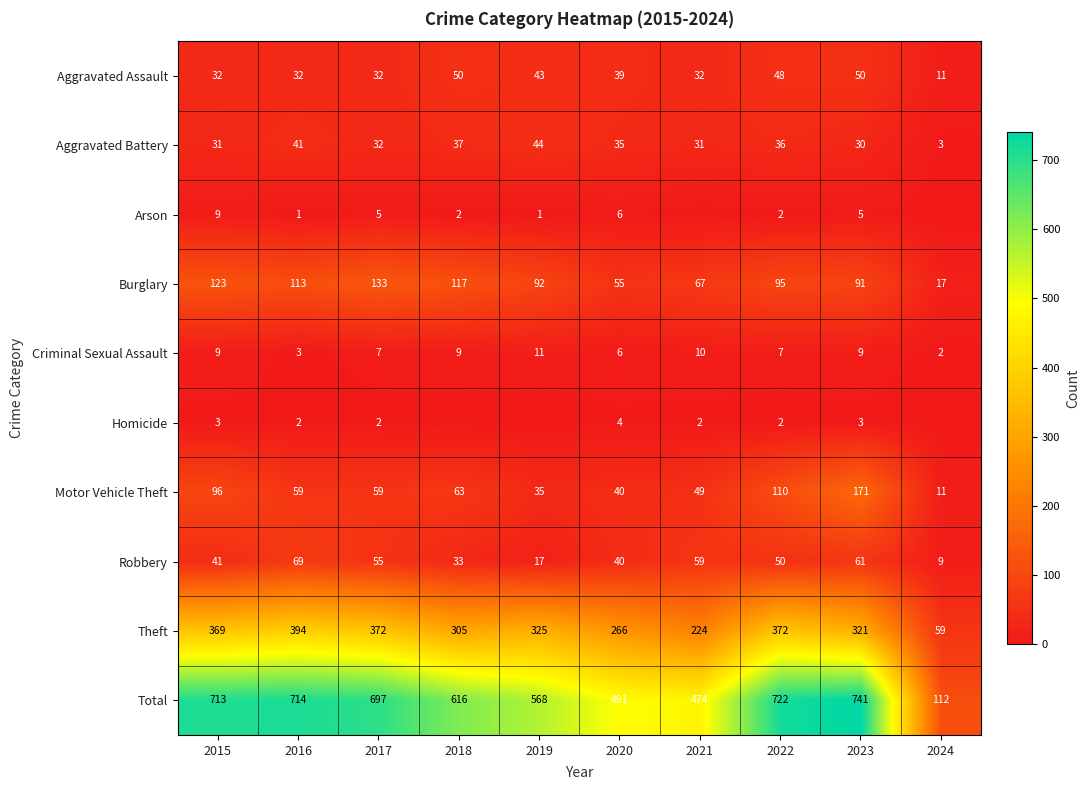

How many series are shown in this chart?

10